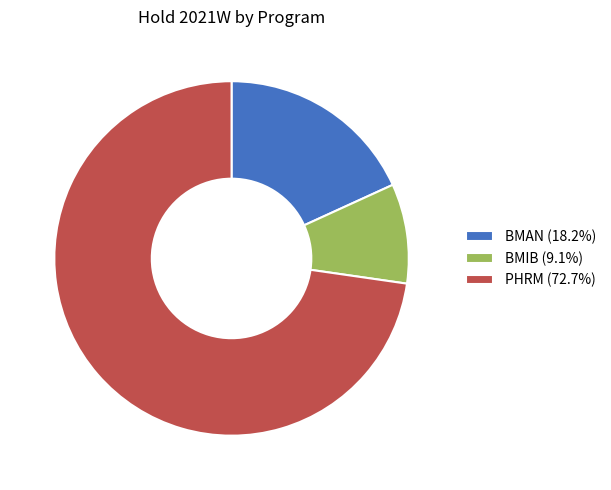

Combined, do PHRM (72.7%) and BMAN (18.2%) account for over 50%?

Yes